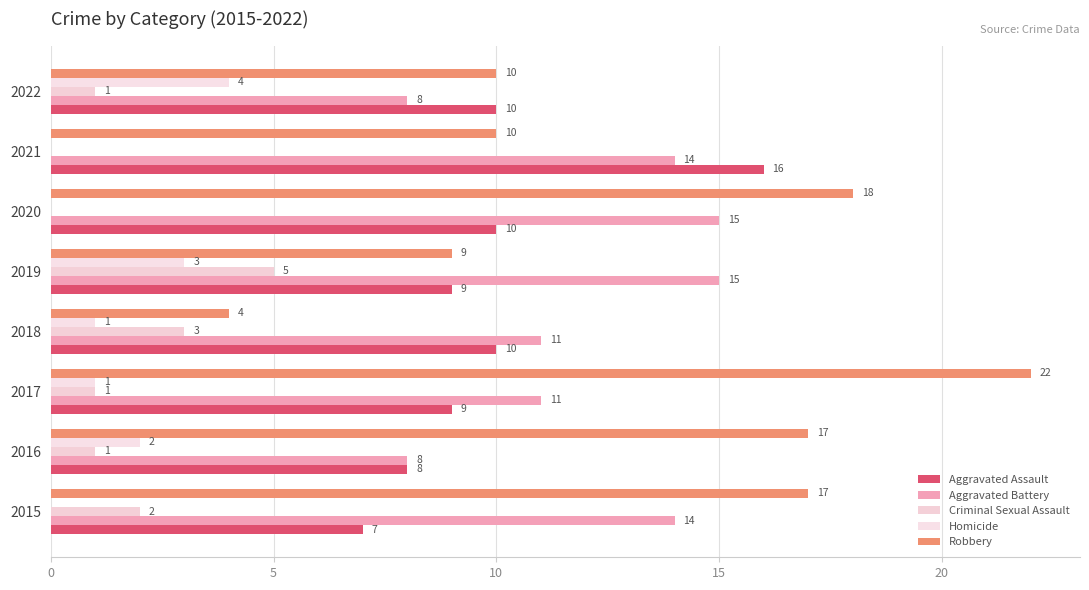

How many series are shown in this chart?

5